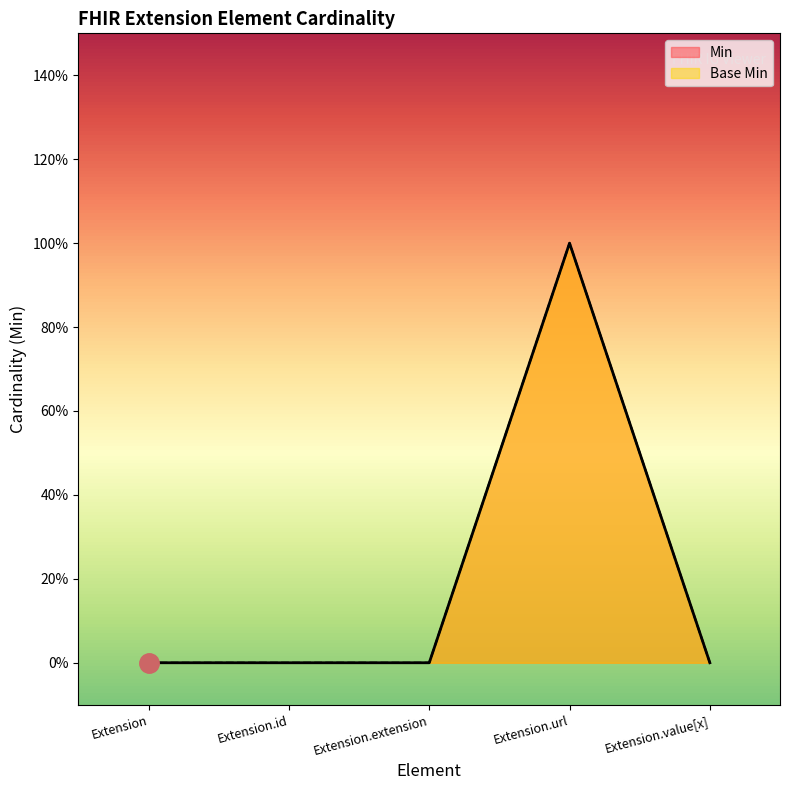

How many series are shown in this chart?

2